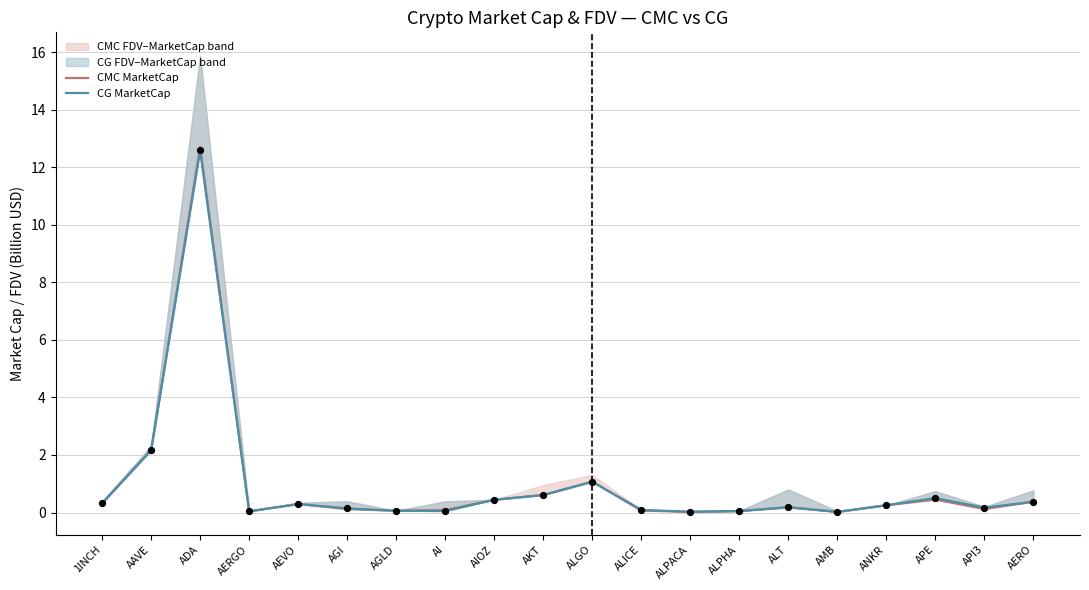

Which series has the widest spread of Y values?

CMC MarketCap